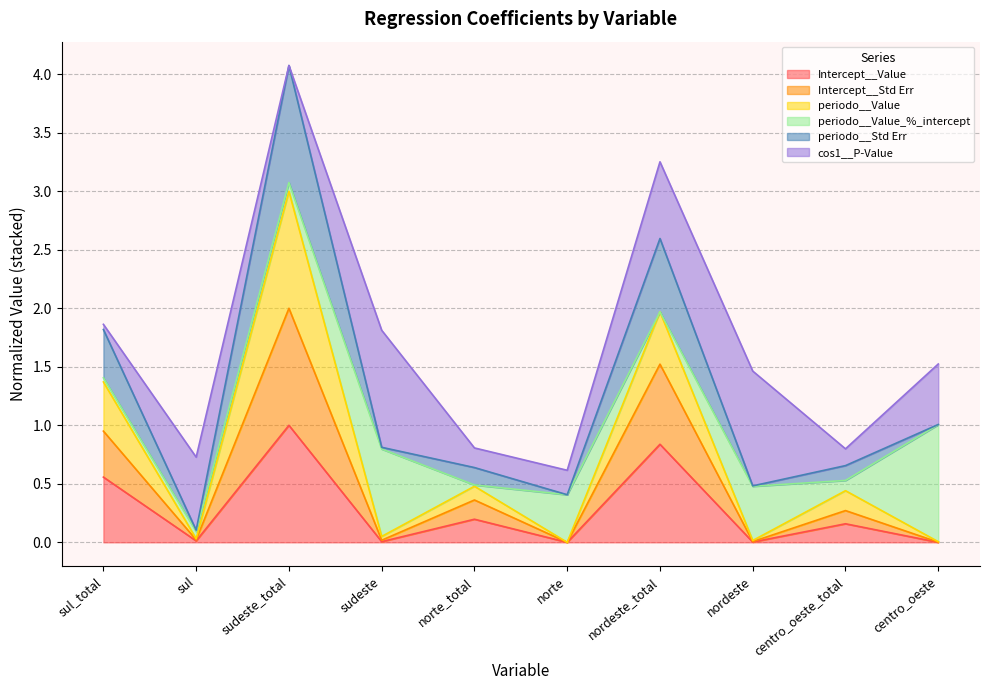

True or false: Intercept__Std Err and Intercept__Value cross at least once.

False